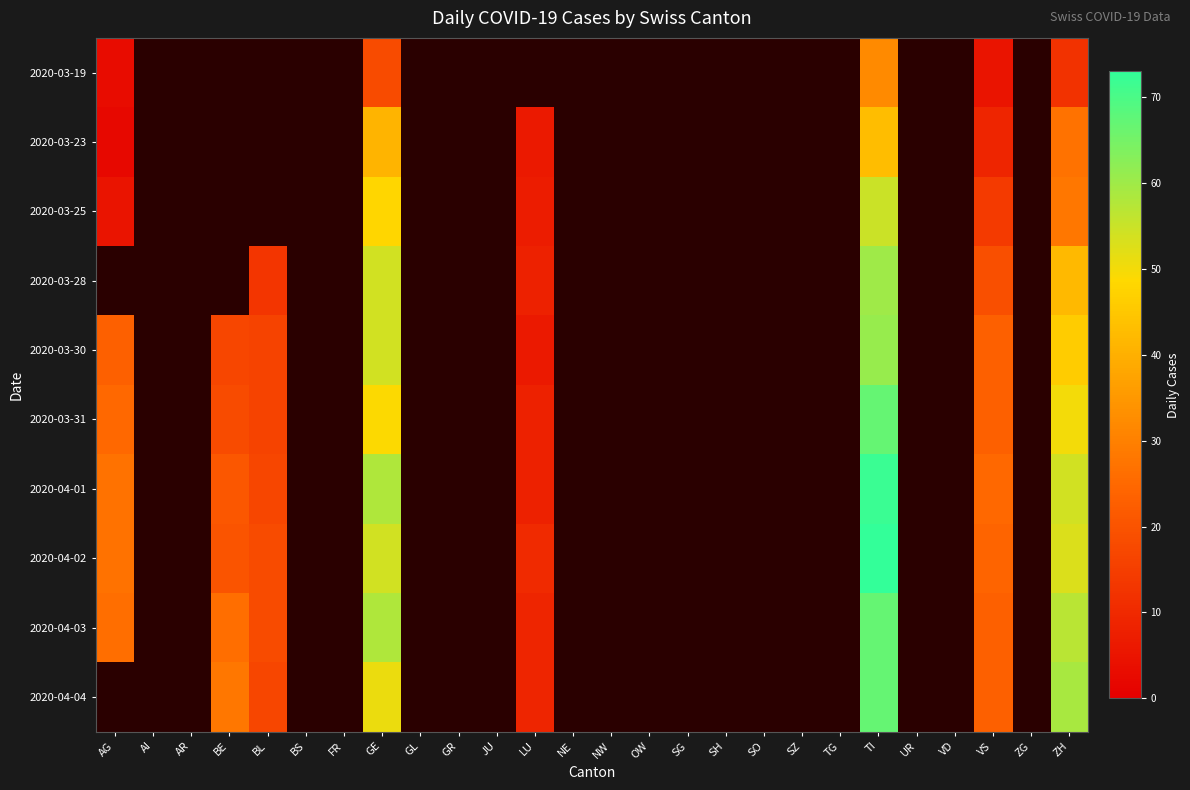

How many categories are shown in the chart?

26